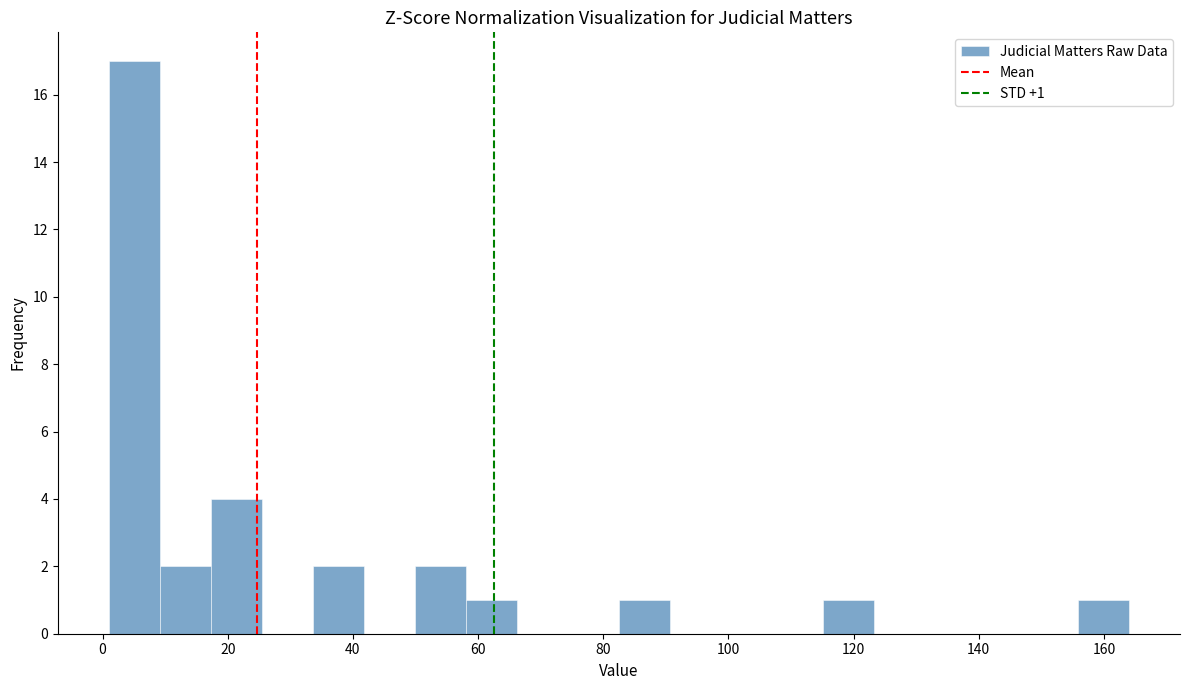

Which range on the x-axis has the tallest bar?

2 to 10